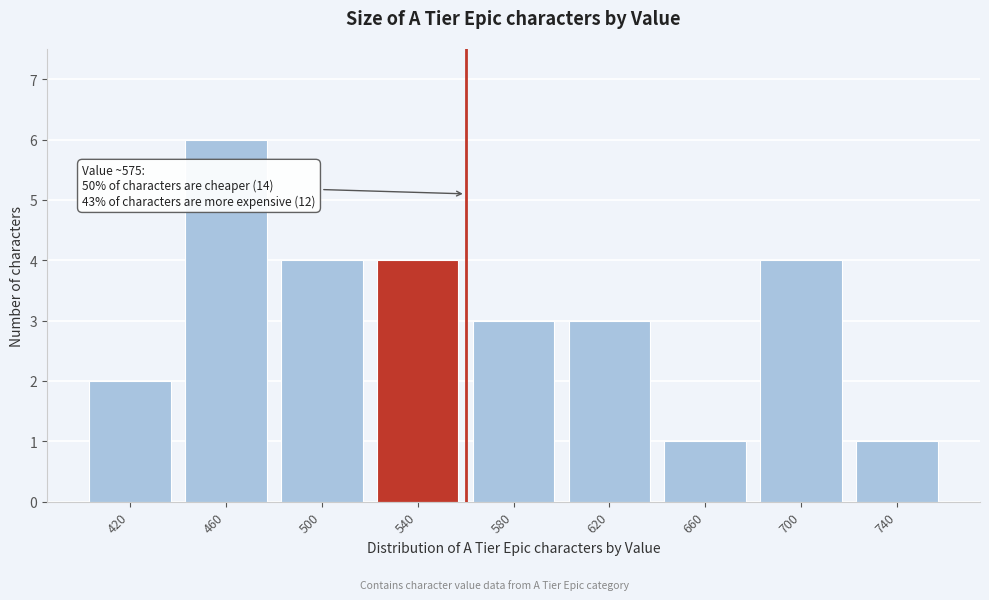

Reading left to right, extract all data points from this chart.

2	6	4	4	3	3	1	4	1